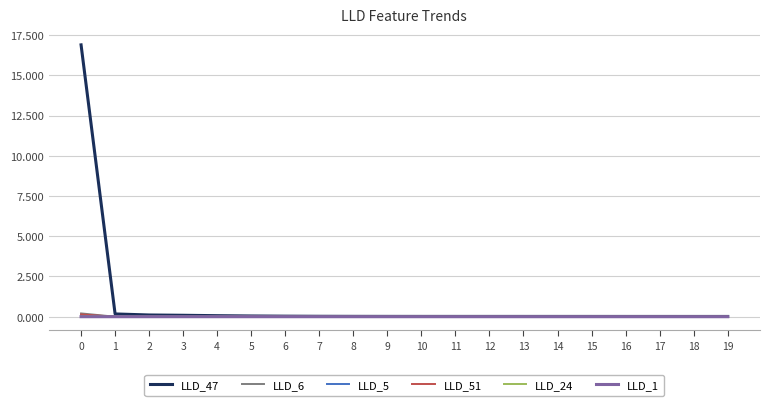

Is it true that LLD_5 equals 0.0 at 18?

True